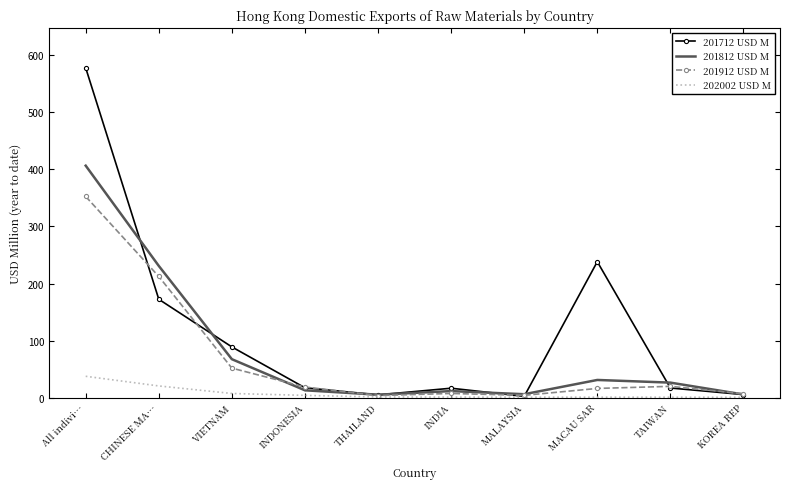

Which series has the widest spread of values?

201712 USD M